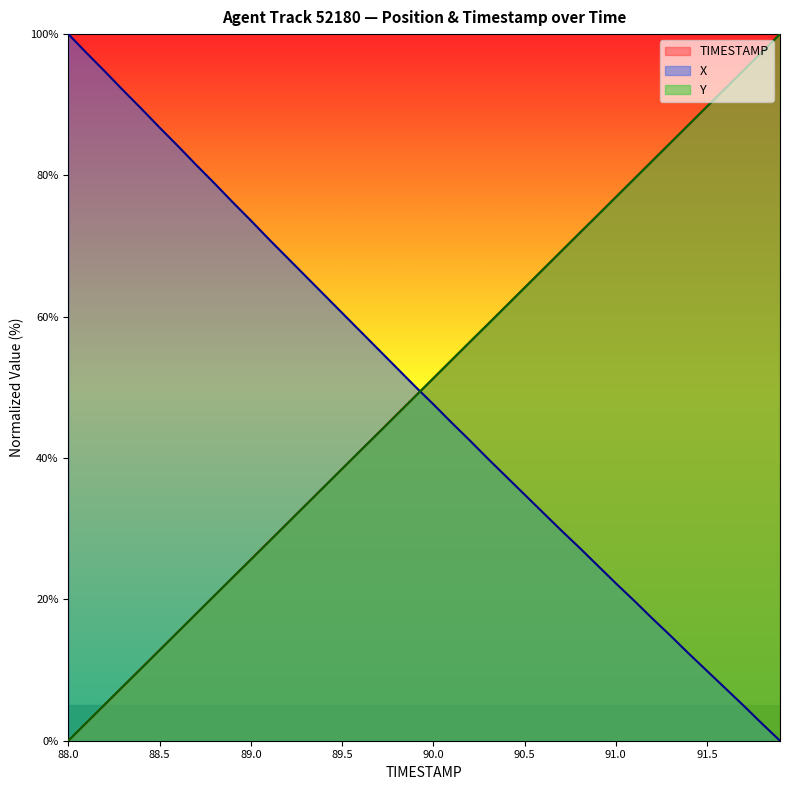

At which label is X closest to 50?

89.9